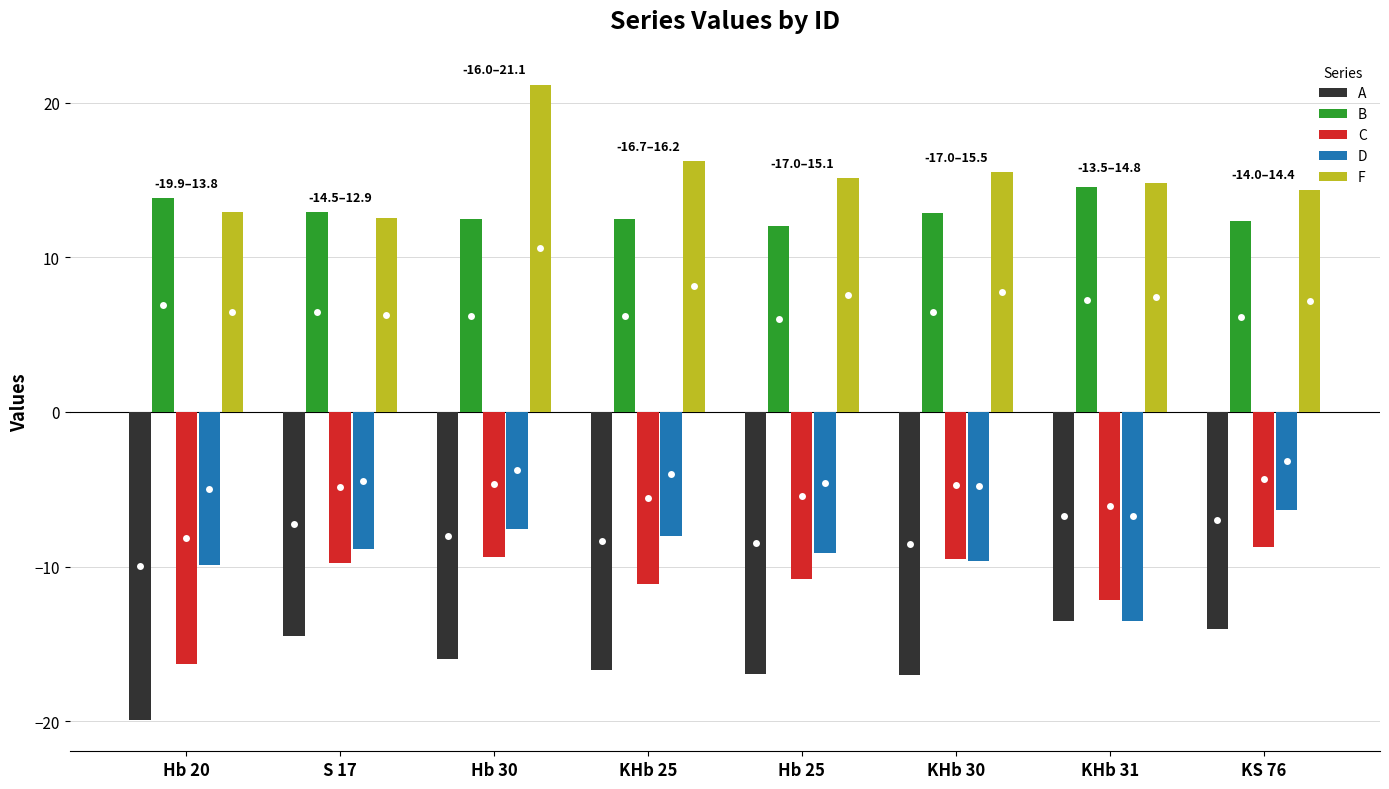

What is the difference between the maximum and minimum values in the A series?

6.4